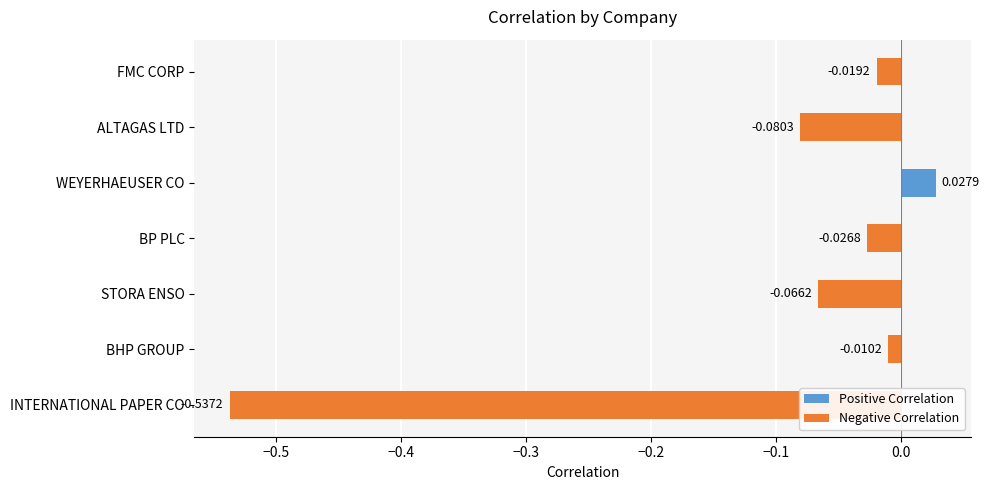

Which label corresponds to the smallest value in the chart?

INTERNATIONAL PAPER CO